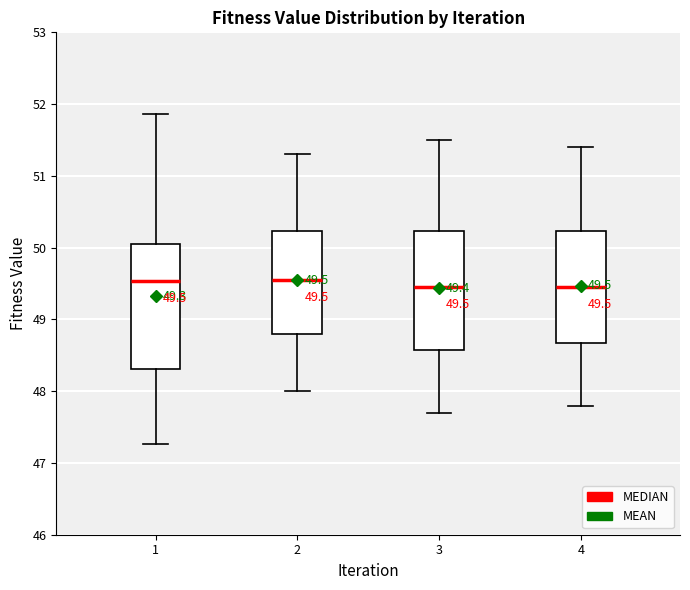

Comparing the boxes themselves (not the whiskers), which one is the tallest?

1